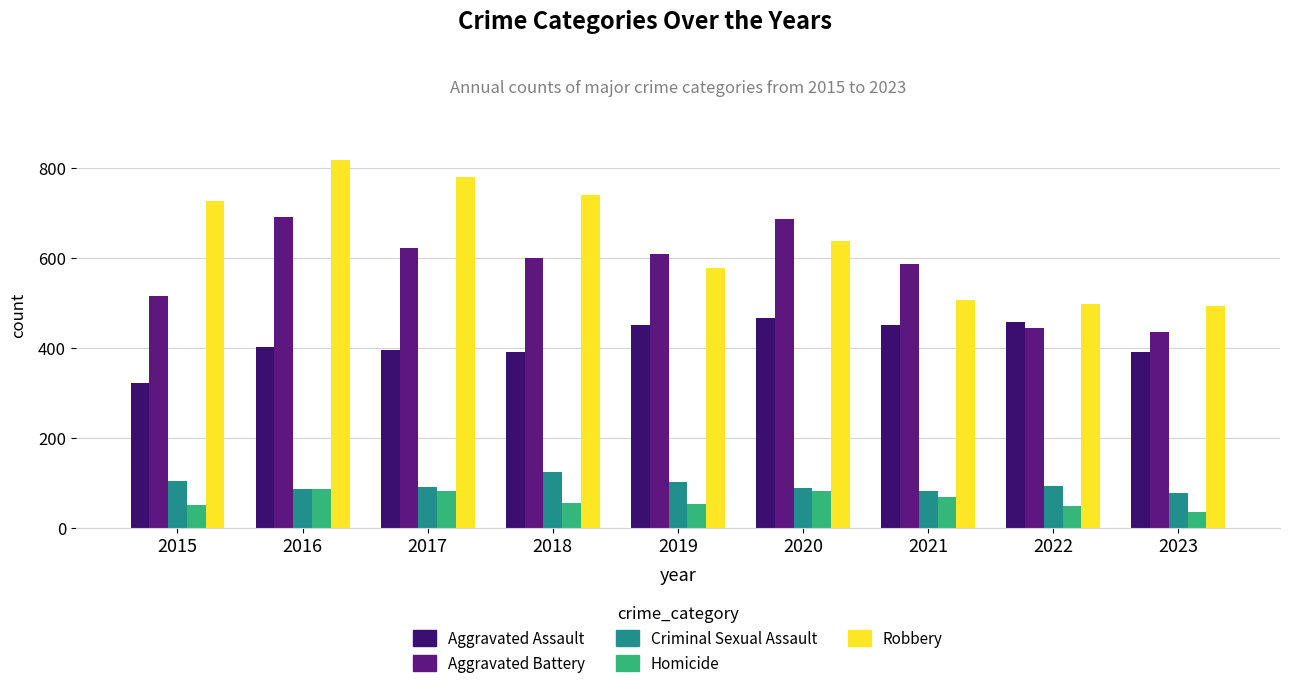

Between 2015 and 2017, which series saw the biggest shift?

Aggravated Battery